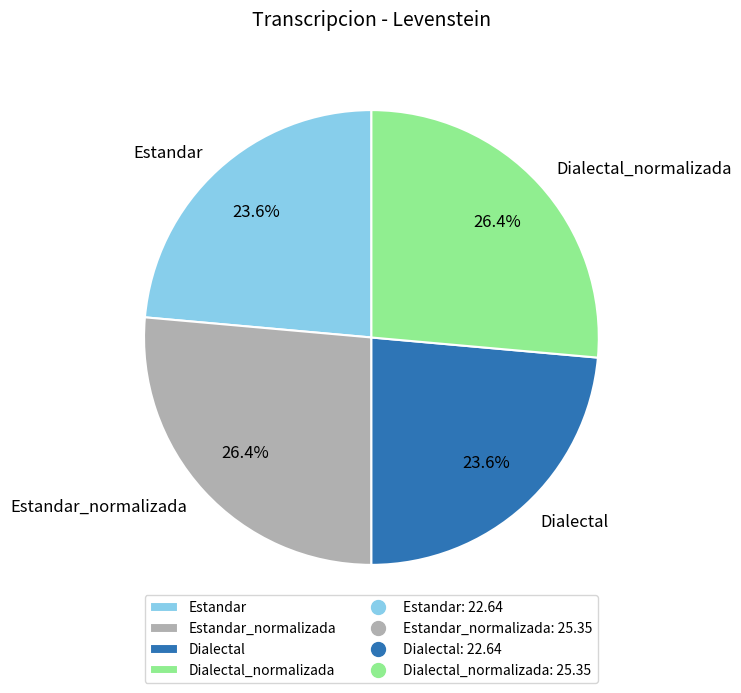

How much of the chart is everything except Dialectal_normalizada?

73.6%